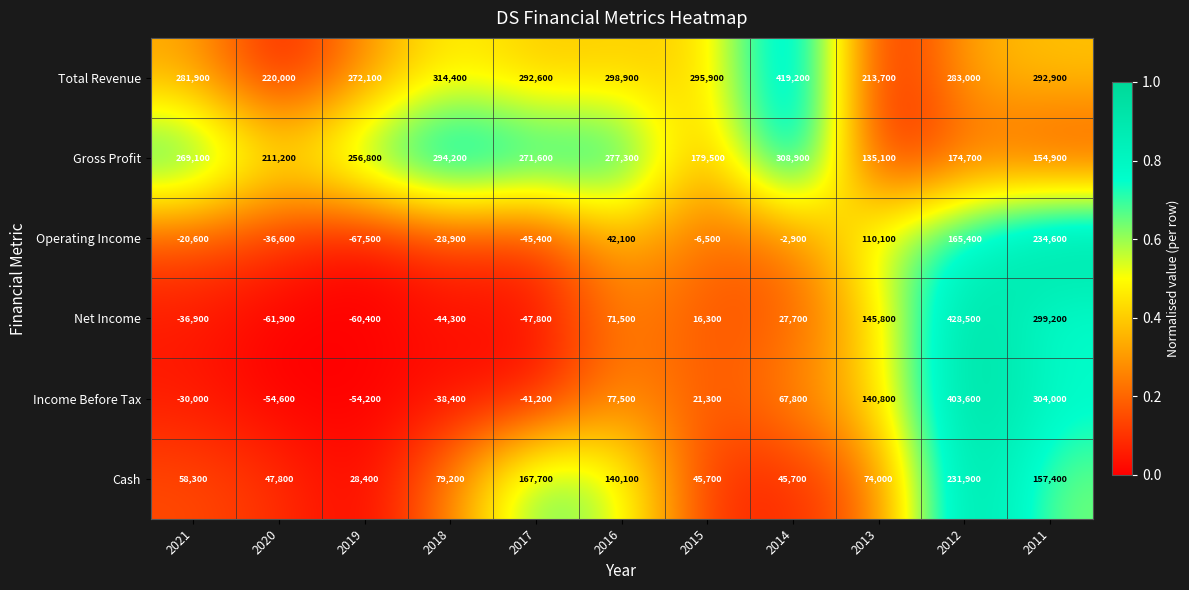

Rank the series by their maximum value, from highest to lowest.

Net Income, Total Revenue, Income Before Tax, Gross Profit, Operating Income, Cash